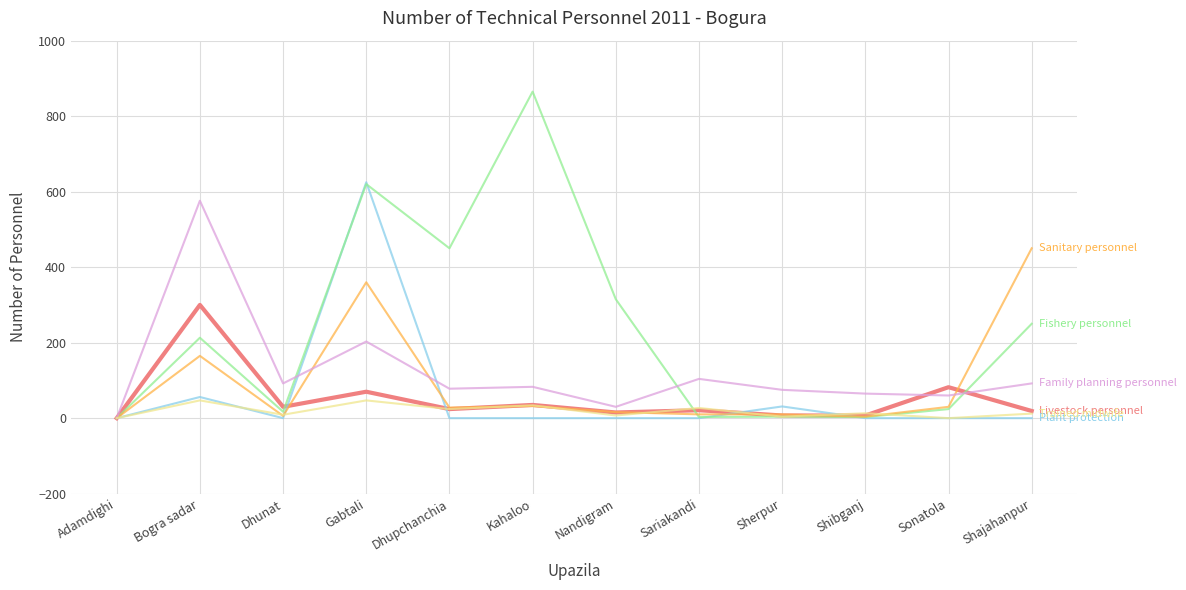

At which category does the chart reach its peak across all series?

Kahaloo